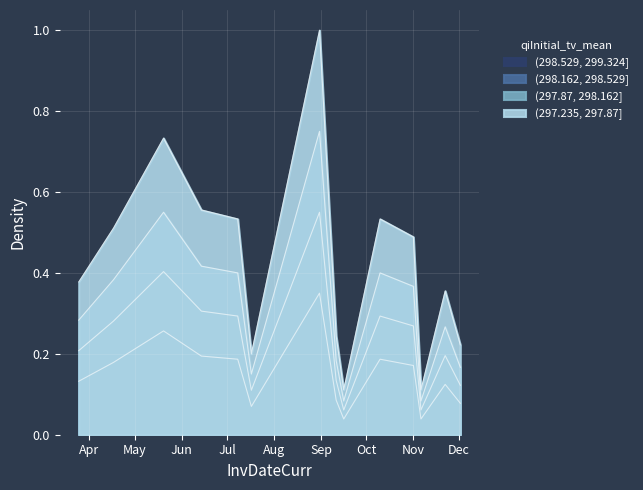

Count the number of categories in the chart.

14